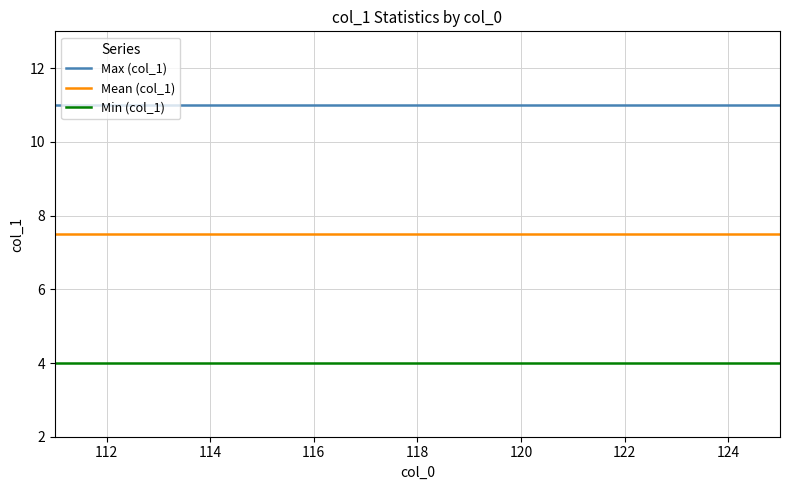

True or false: Min (col_1) and Mean (col_1) intersect in this chart.

False